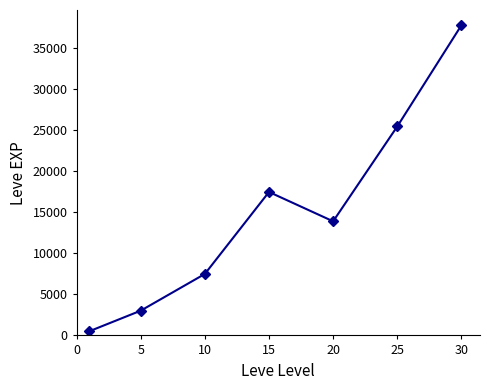

True or false: the data has more than 1 interior local peaks.

False